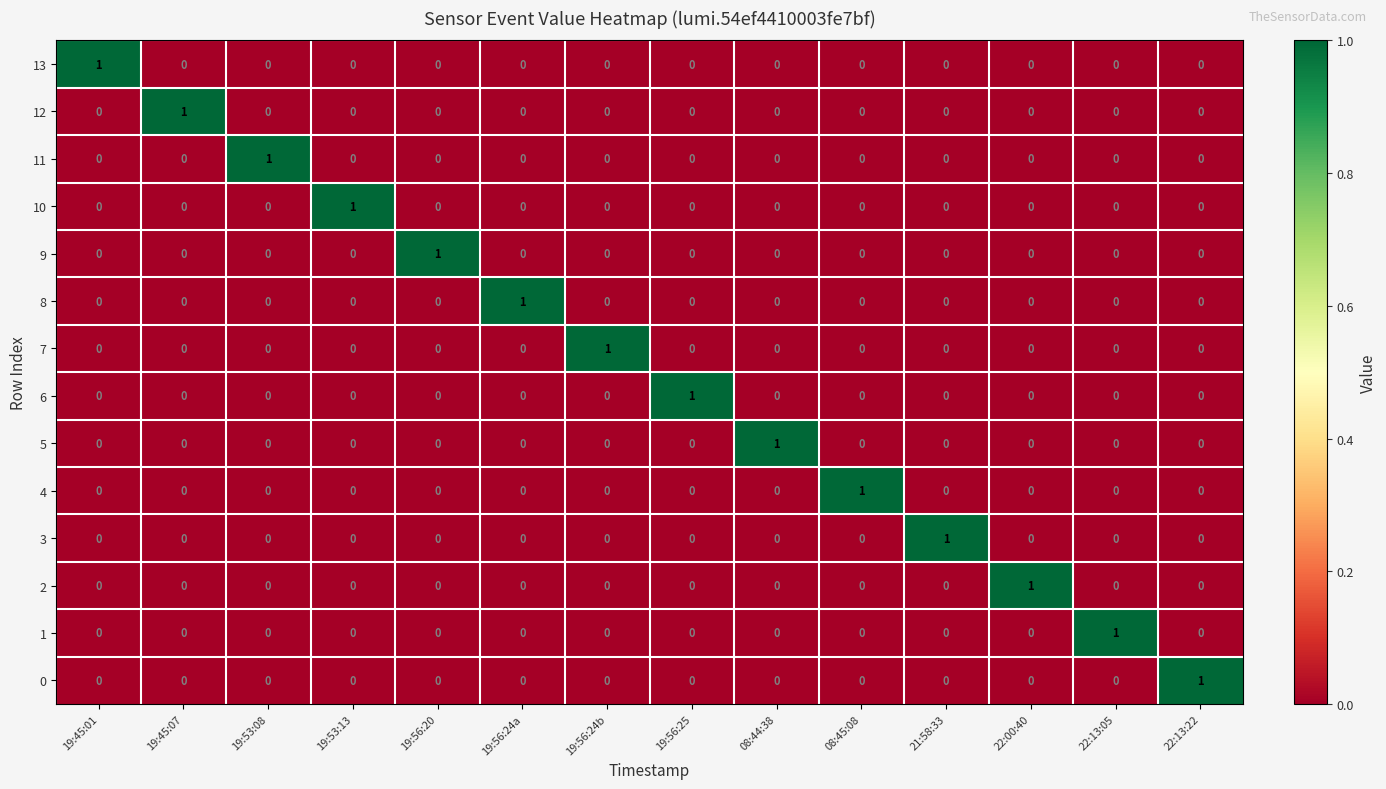

True or false: 9 has a value of 0 at 19:45:01.

True